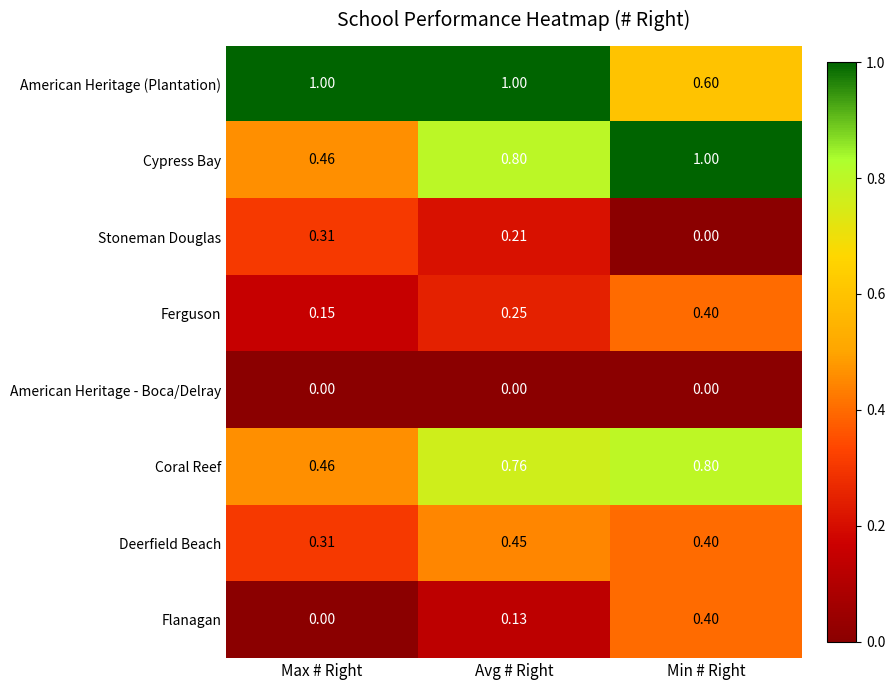

Where is Flanagan nearest to the value 0?

Max # Right